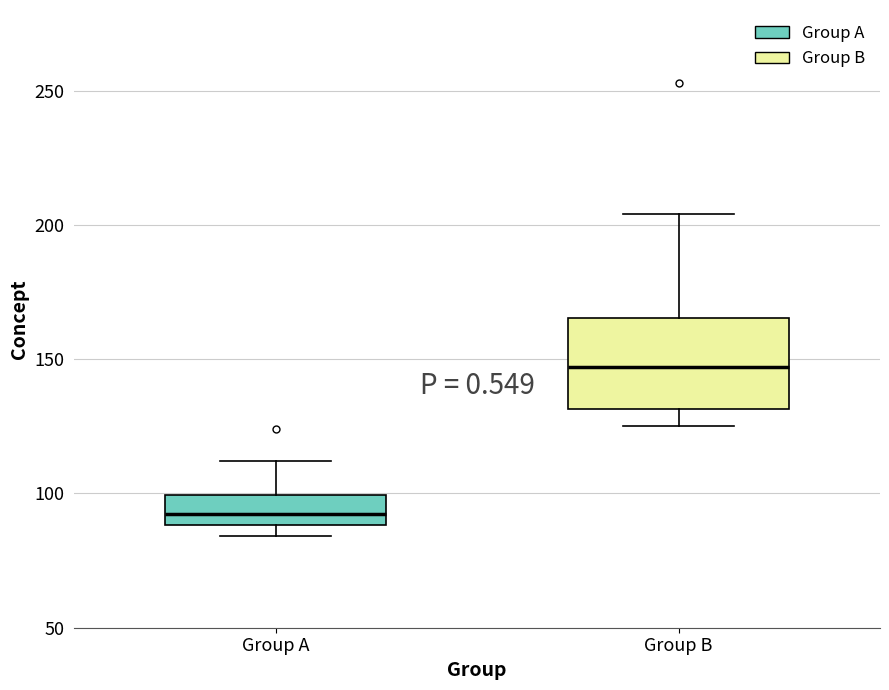

Reading left to right, read every box against the y-axis: the position of its median line, the range the box covers, and the ends of its whiskers. The values are not printed on the chart, so give them approximately, as read against the axis.

Group A: median 95, box 90 to 100, whiskers 85 to 110
Group B: median 145, box 130 to 165, whiskers 125 to 205